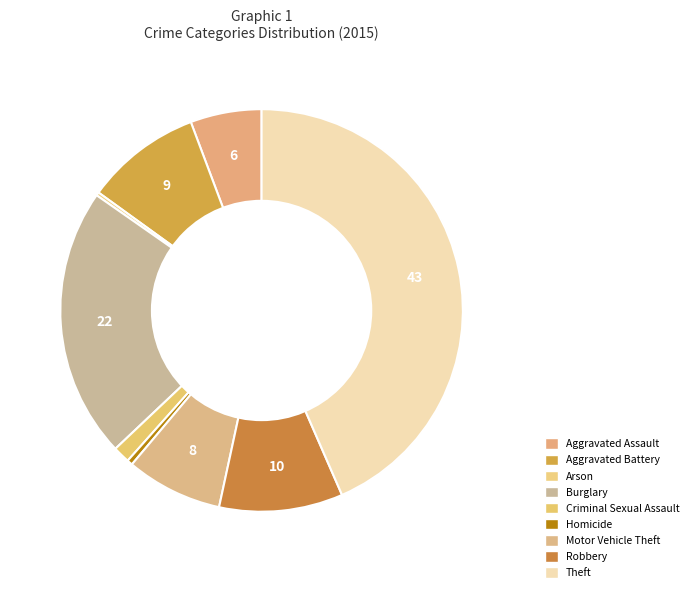

Do Homicide and Arson together represent more than half of the pie?

No